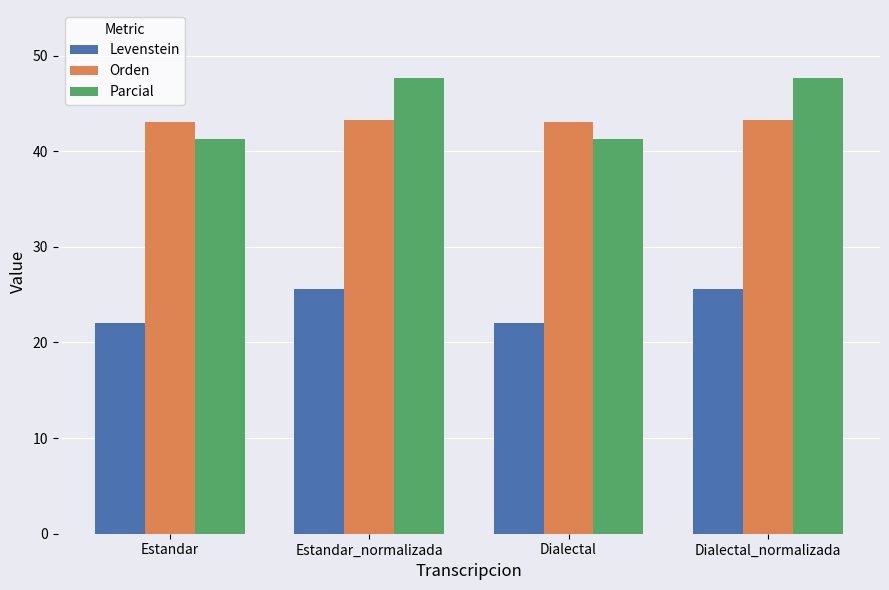

Count the number of data series in this chart.

3